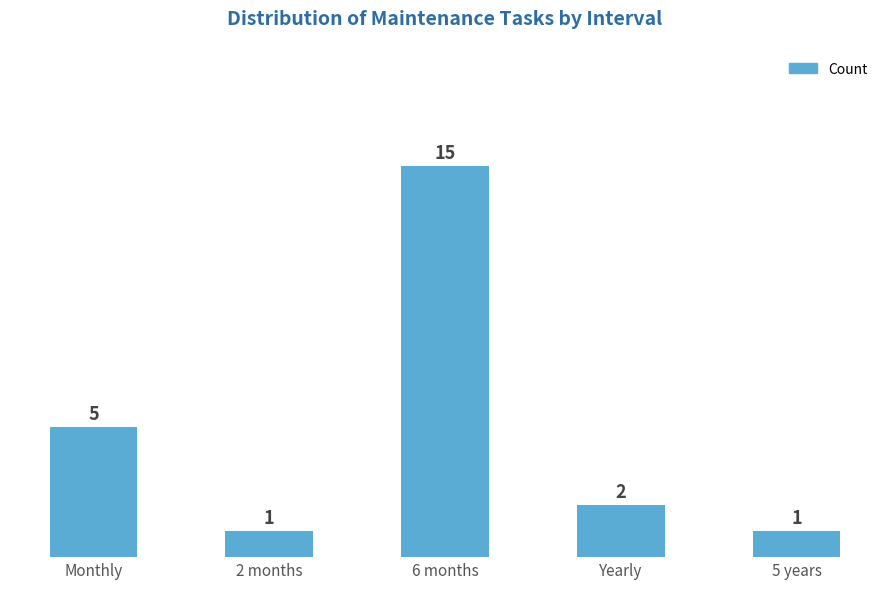

Approximately how many times larger is the value at 5 years compared to Monthly?

0.2